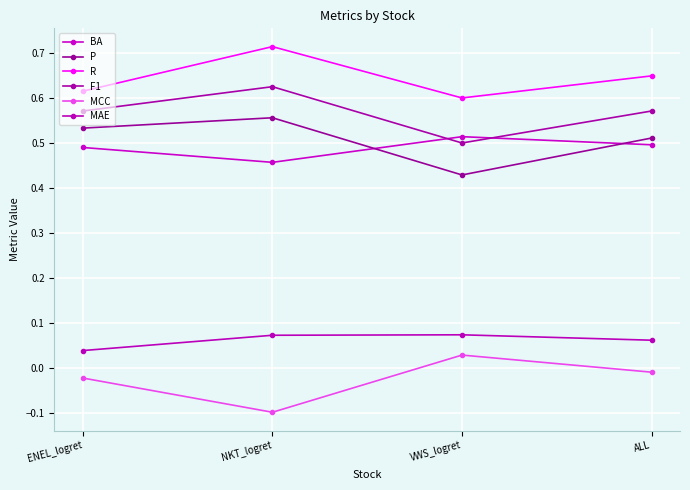

Is the value of P at NKT_logret greater than the value of MCC at NKT_logret?

Yes